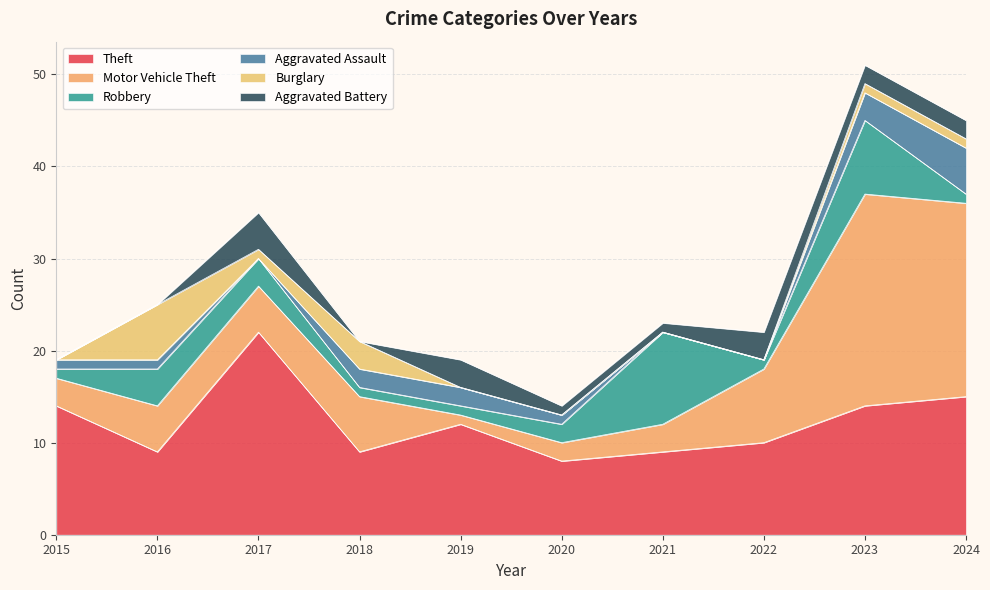

Which category has the lowest value in the Theft series?

2020